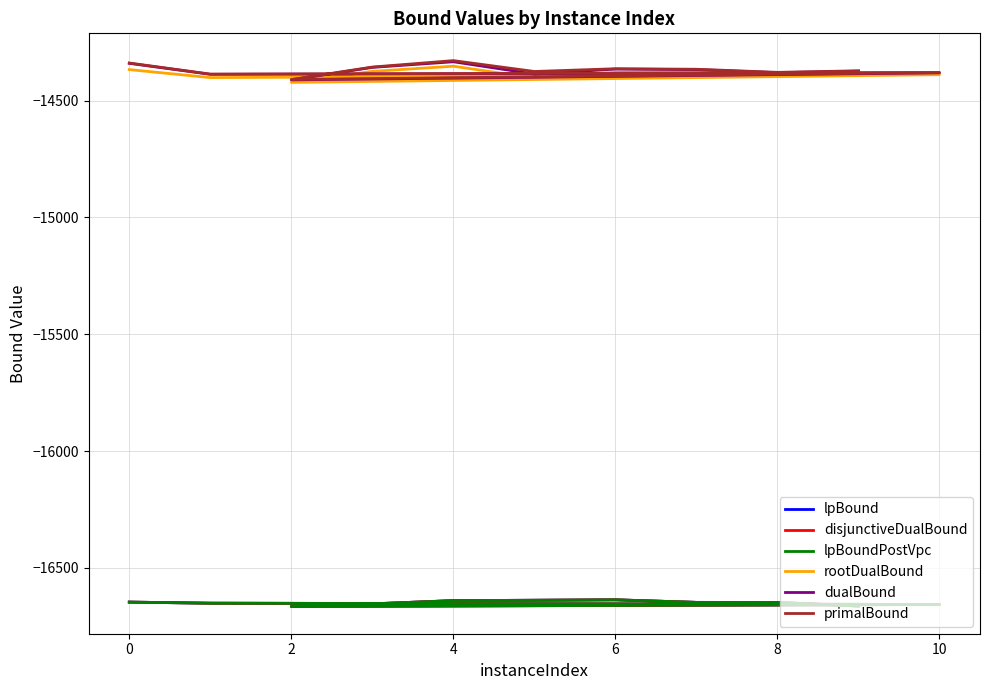

What is the difference between the lpBoundPostVpc values at 0 and 9?

3.3